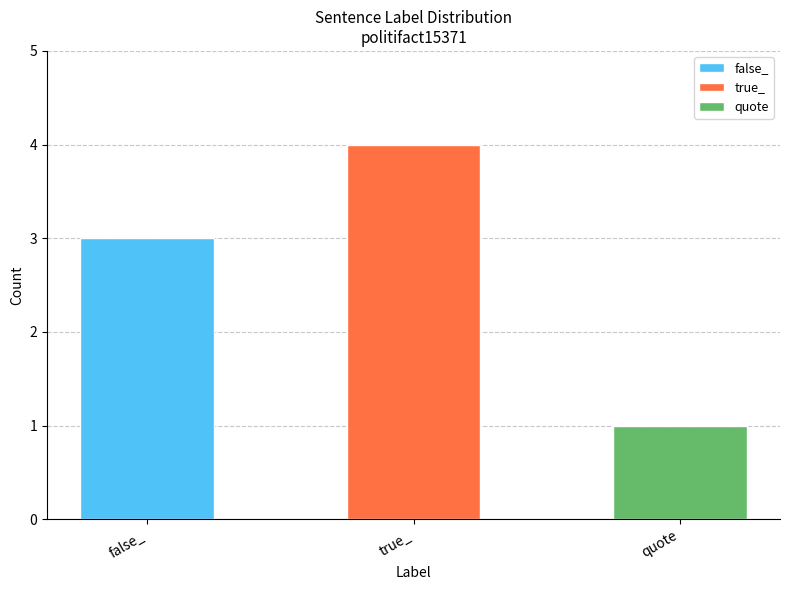

True or false: the data shows 4 at true_.

True